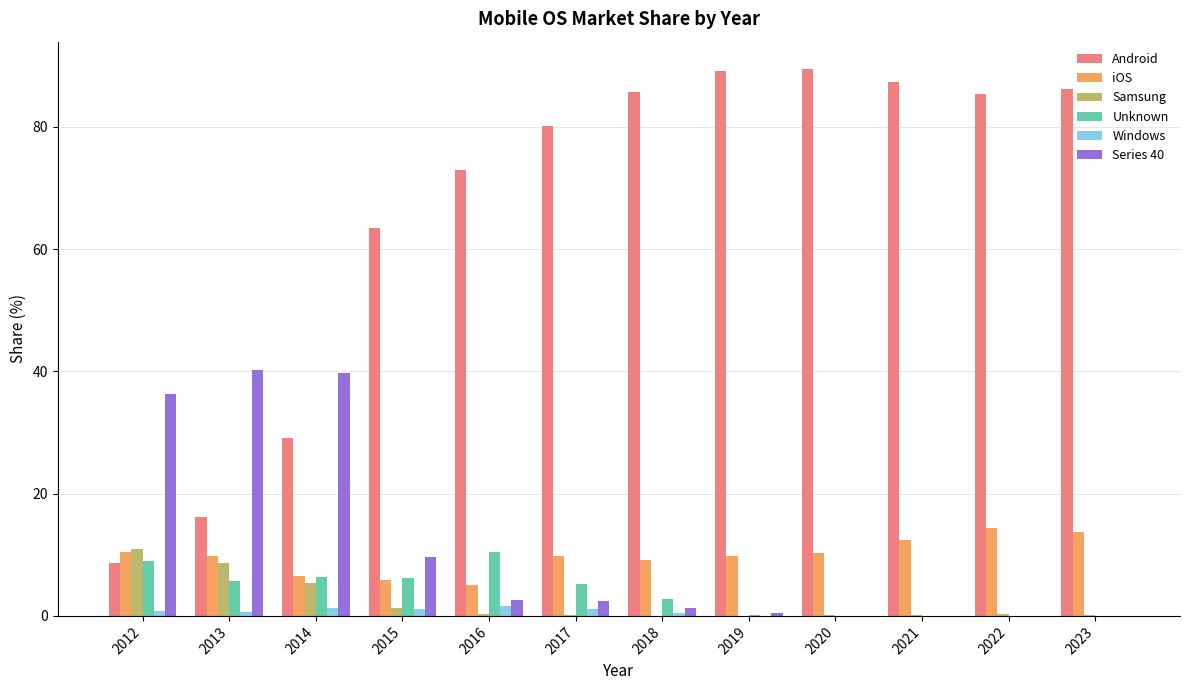

Does the chart contain stacked bars?

No